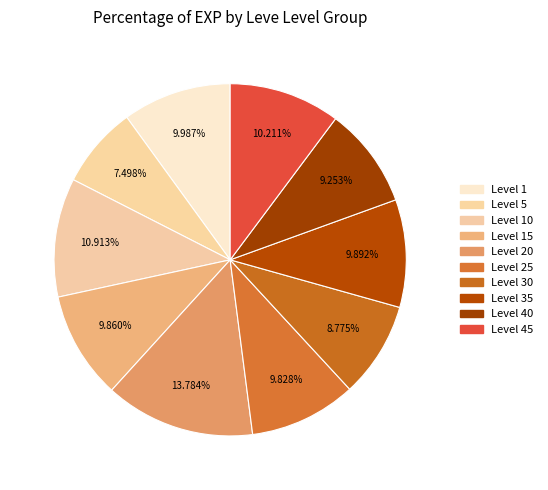

To the nearest percent, what is the difference between the largest and smallest slice percentages?

6%